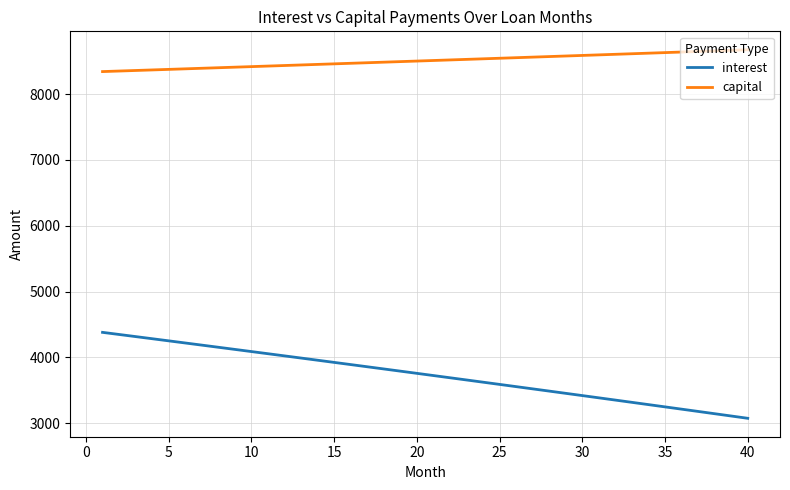

True or false: capital and interest intersect in this chart.

False